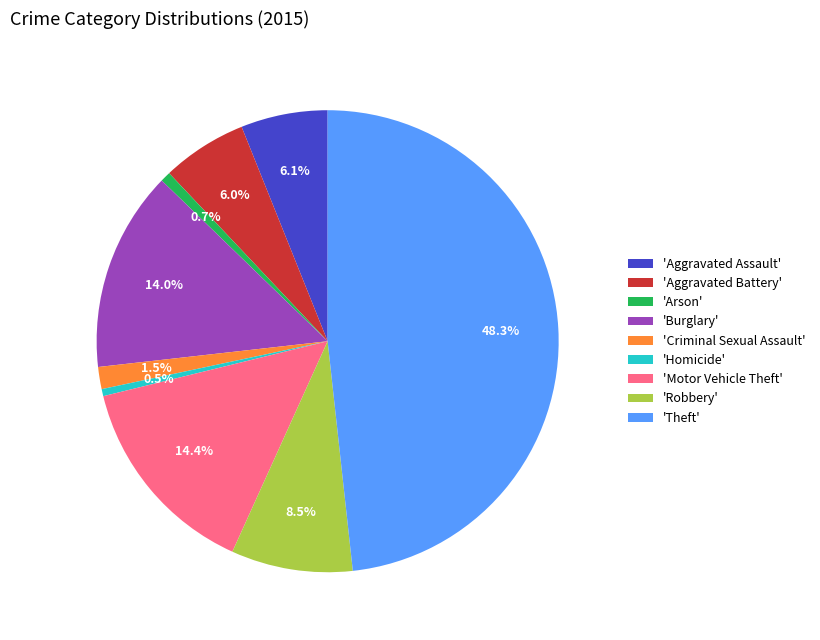

Which slice is the largest?

'Theft'